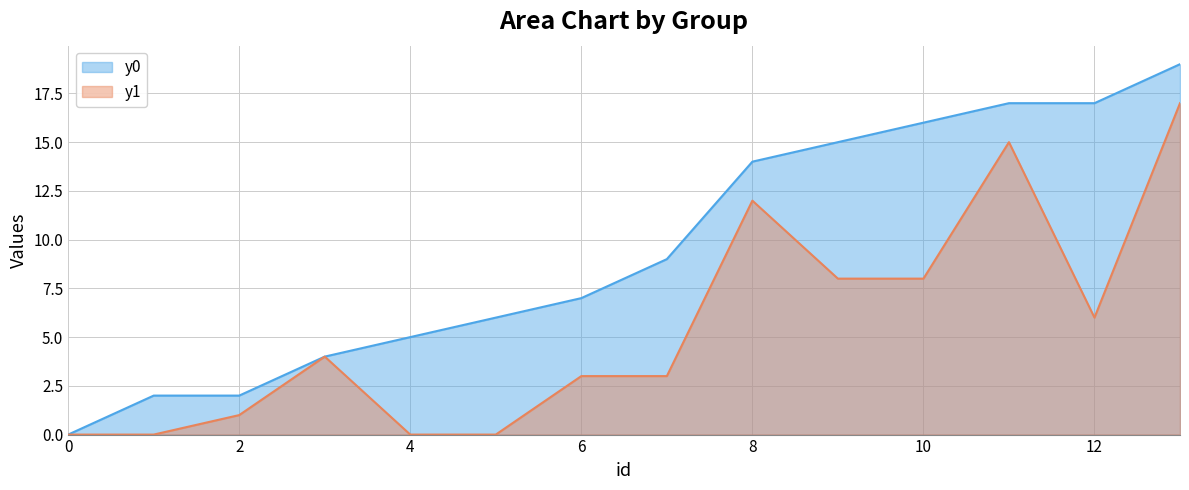

How many data points does each series have?

14